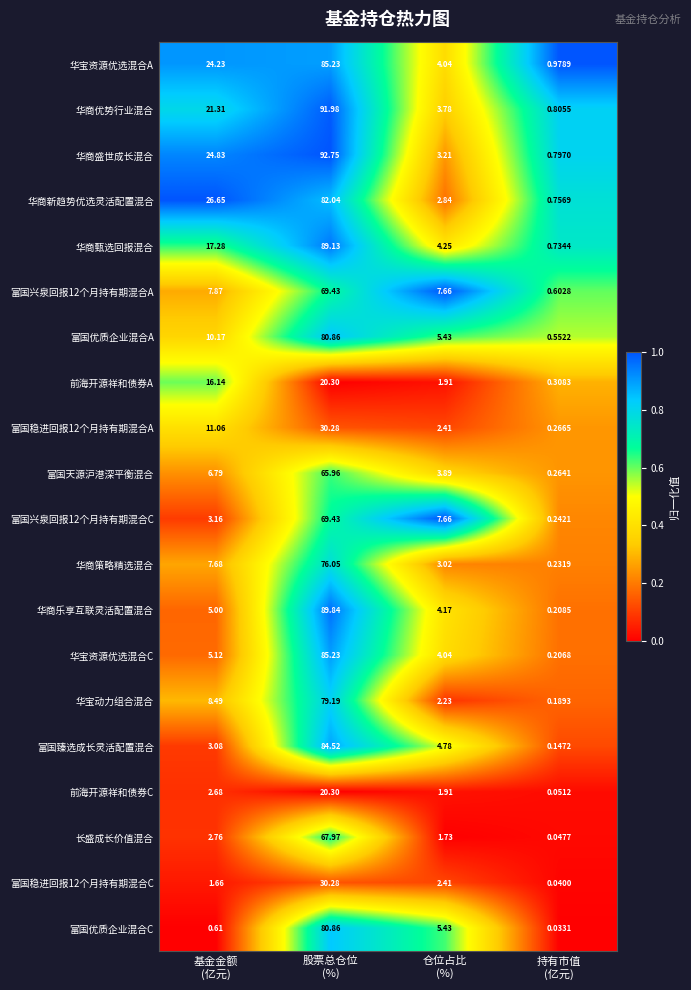

What is the difference between the highest and lowest values at 持有市值
(亿元)?

0.9